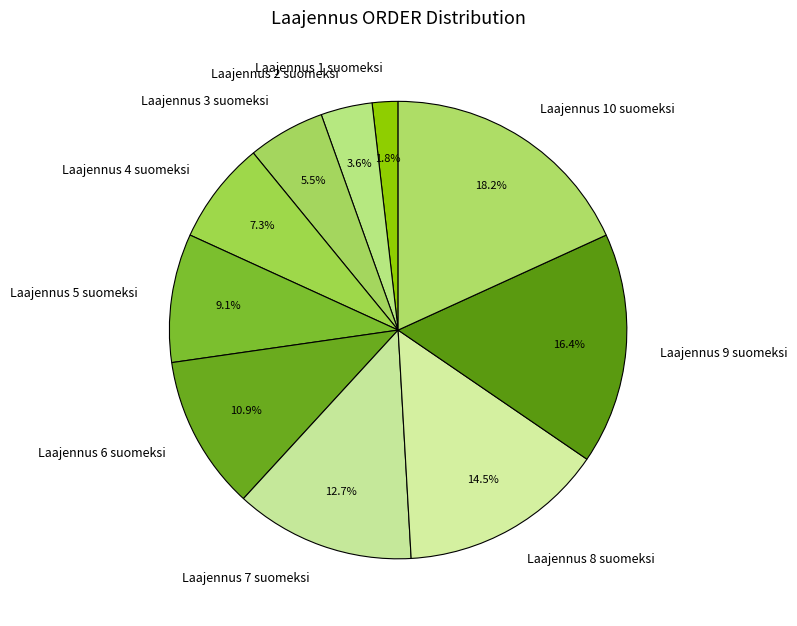

To the nearest percent, what portion does Laajennus 6 suomeksi represent?

11%